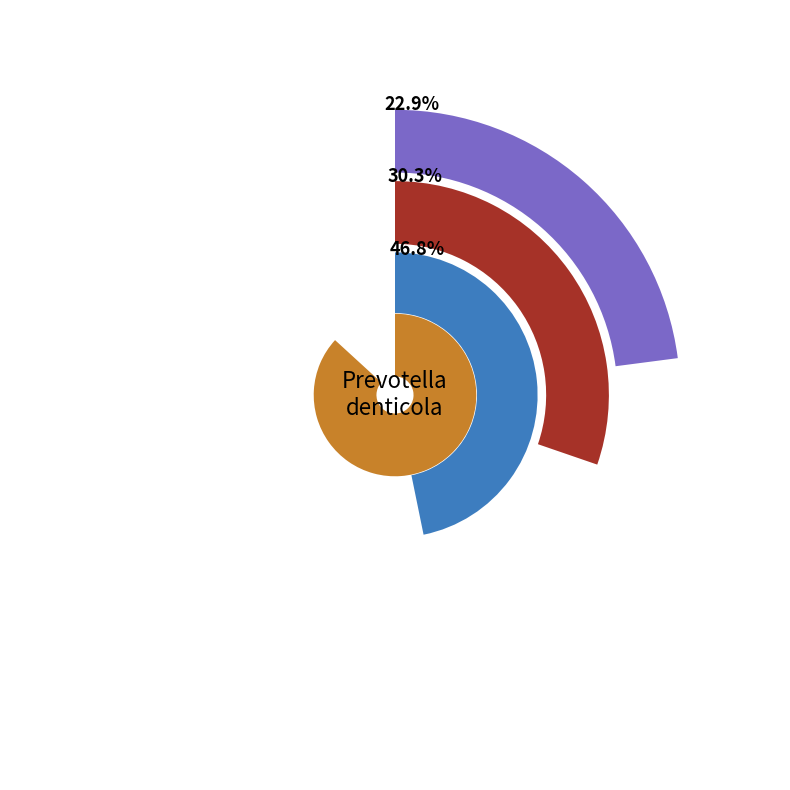

What percentage is the 0 slice, to the nearest percent?

23%